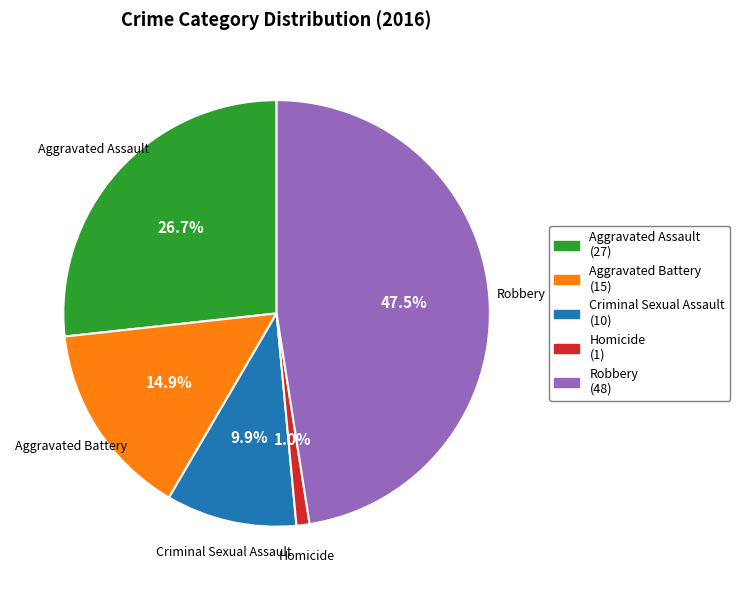

Which slice is the smallest?

Homicide